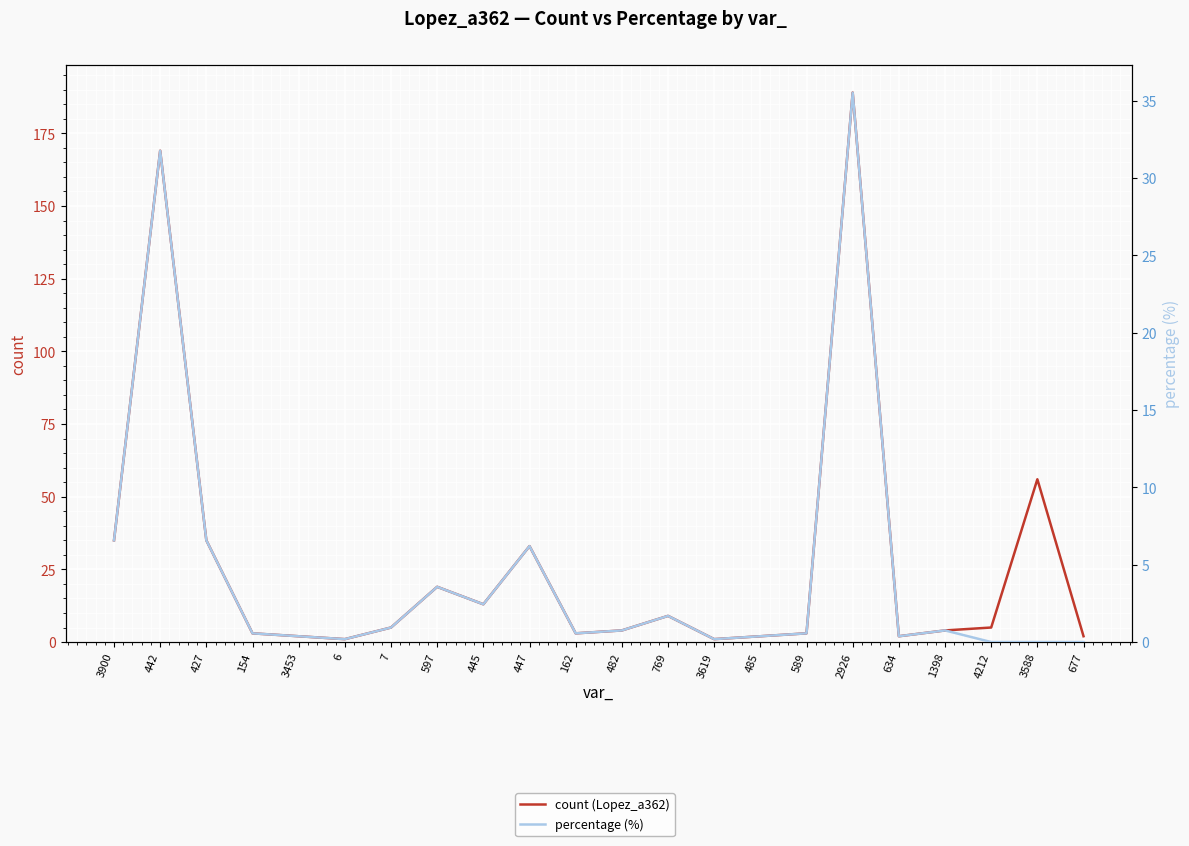

Reading left to right, list all the values displayed in this chart.

count (Lopez_a362): 35.0	169.0	35.0	3.0	2.0	1.0	5.0	19.0	13.0	33.0	3.0	4.0	9.0	1.0	2.0	3.0	189.0	2.0	4.0	5.0	56.0	2.0
percentage (%): 6.6	31.8	6.6	0.6	0.4	0.2	0.9	3.6	2.4	6.2	0.6	0.8	1.7	0.2	0.4	0.6	35.5	0.4	0.8	0.0	0.0	0.0